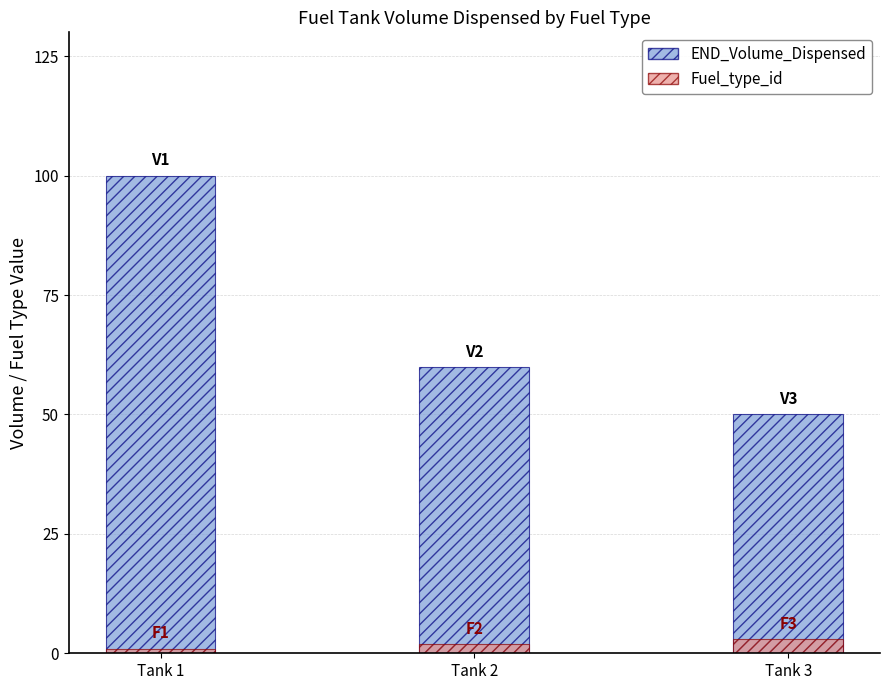

The value of Fuel_type_id at Tank 2 is 2. True or false?

True